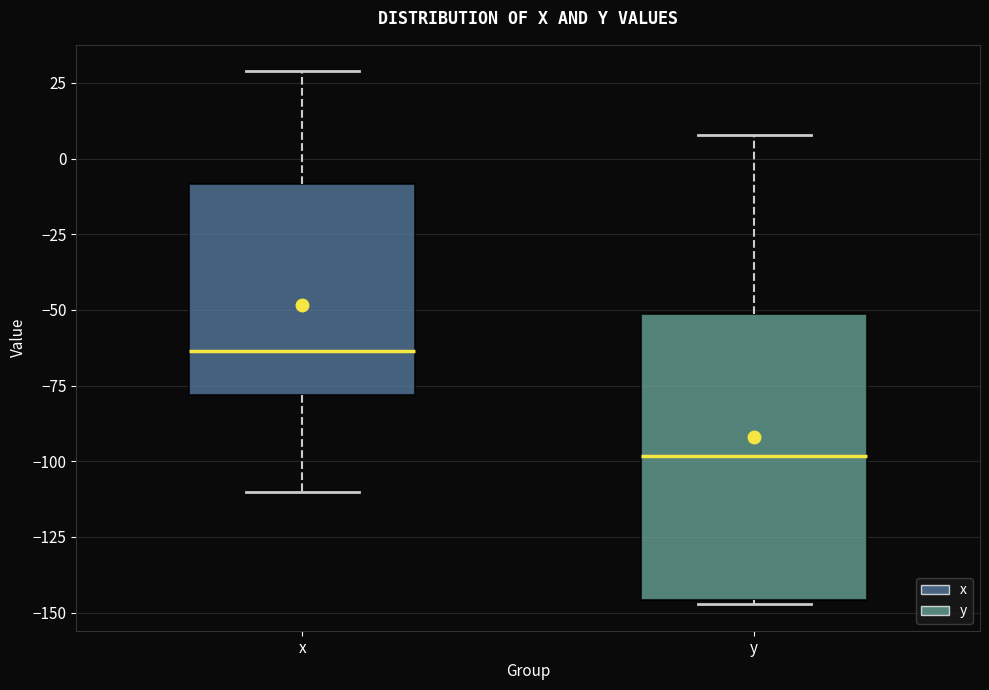

Reading left to right, transcribe this box plot: for each box, give where its median line is, the range the box spans, and where its two whiskers end, as read against the y-axis. The values are not printed on the chart, so give them approximately, as read against the axis.

x: median -65, box -80 to -10, whiskers -110 to 30
y: median -100, box -145 to -50, whiskers -145 to 10